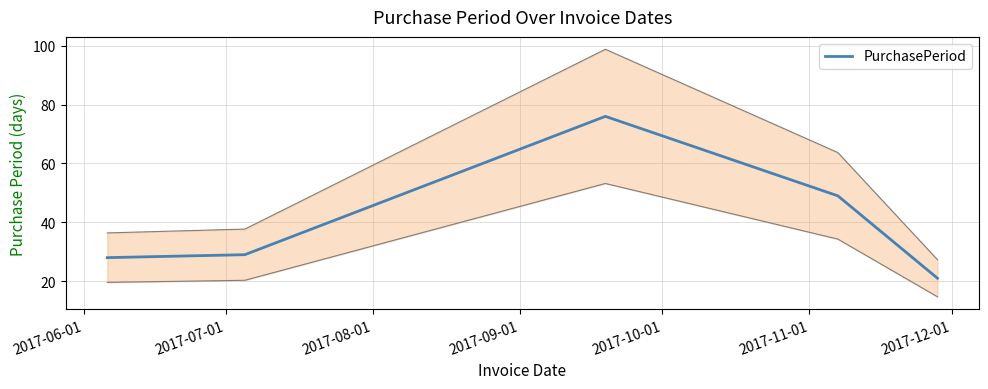

What is the minimum value shown in the chart?

21